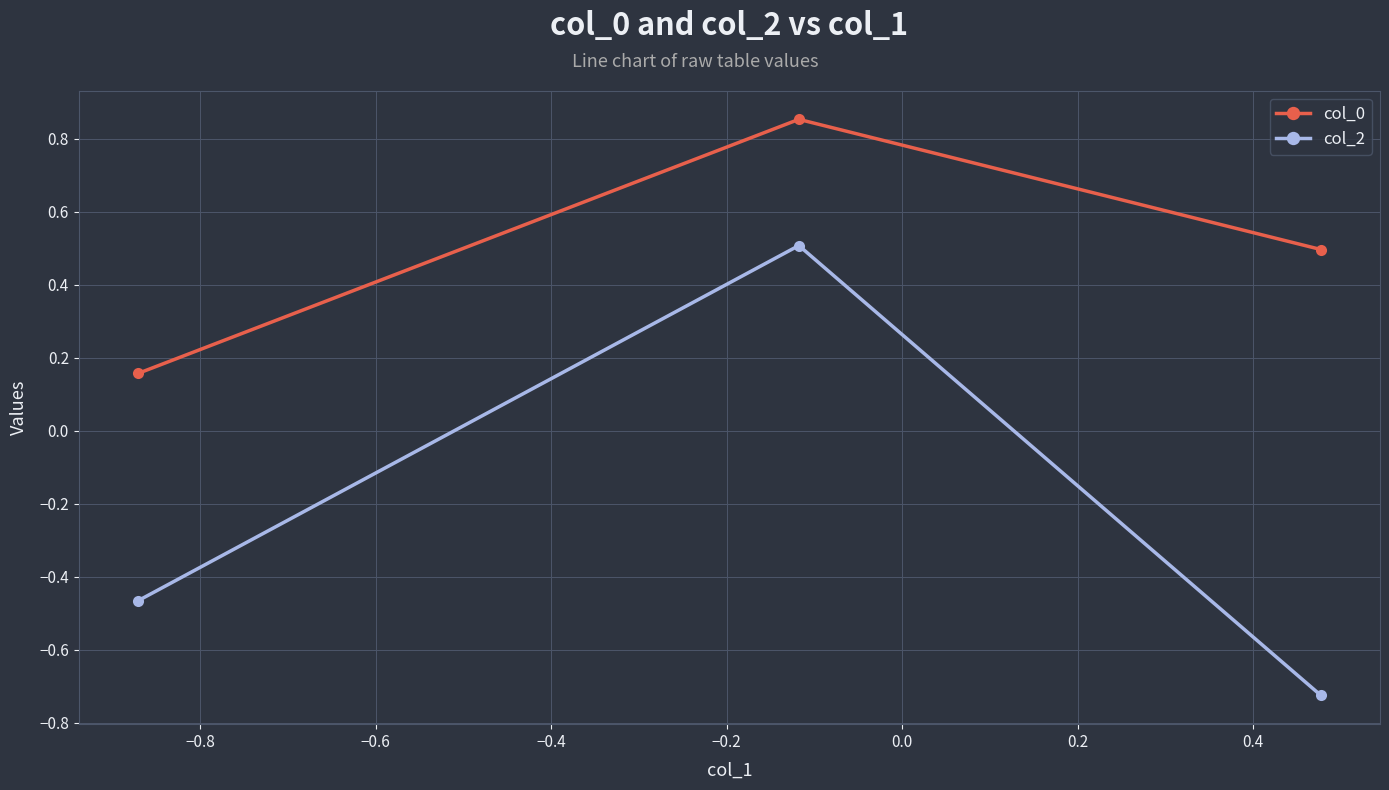

What is the difference between the maximum and minimum values in the col_0 series?

0.7